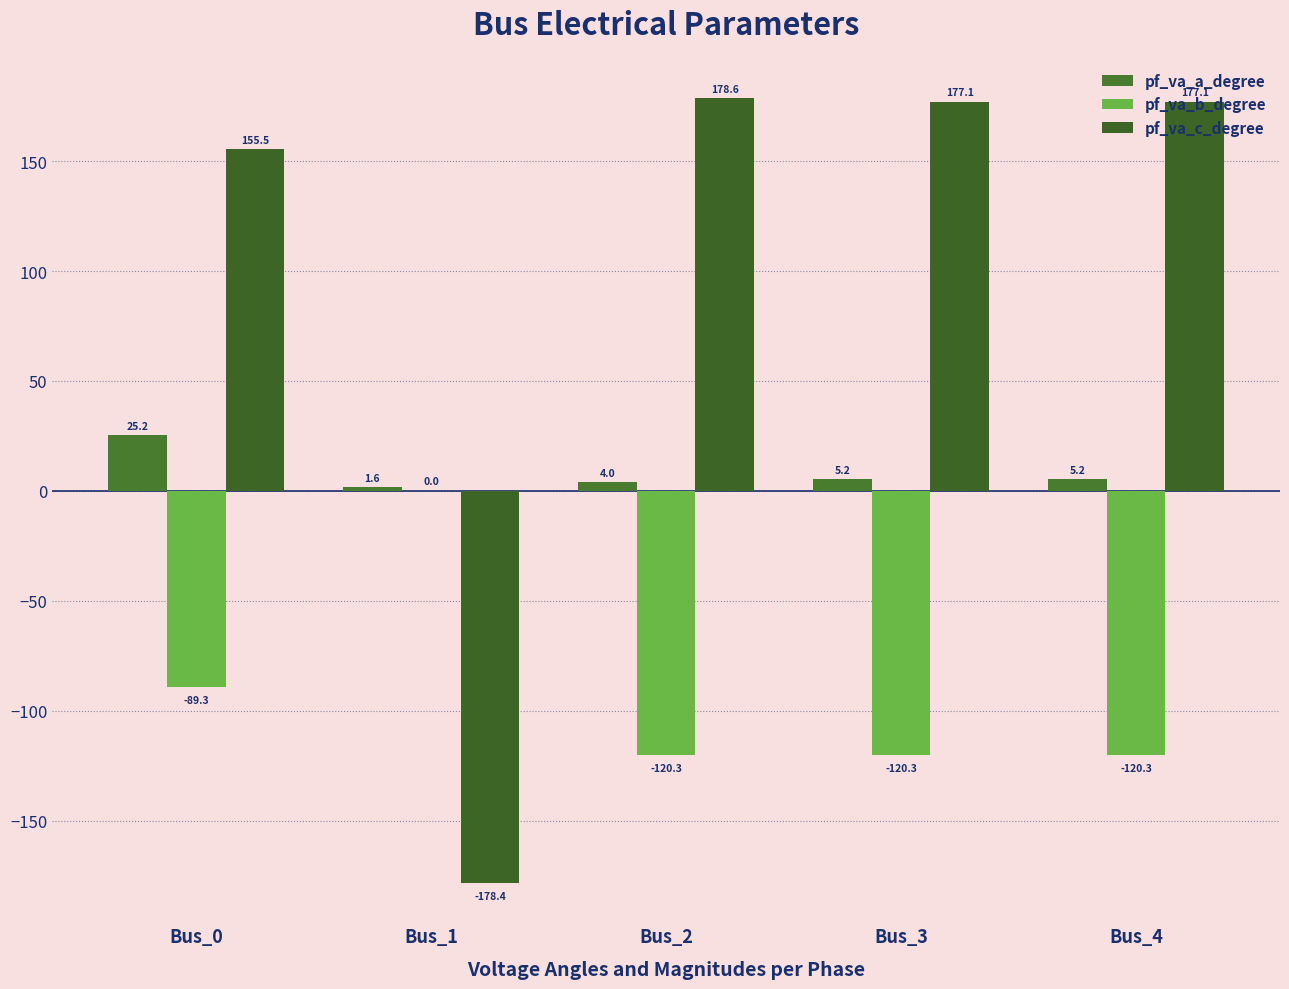

At how many categories does at least one series exceed -53?

5